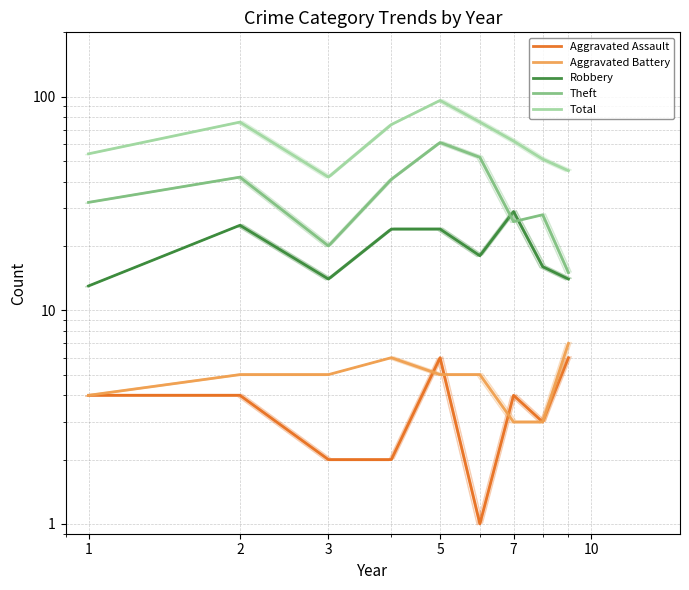

List the series in order of their peak value, lowest first.

Aggravated Assault, Aggravated Battery, Robbery, Theft, Total